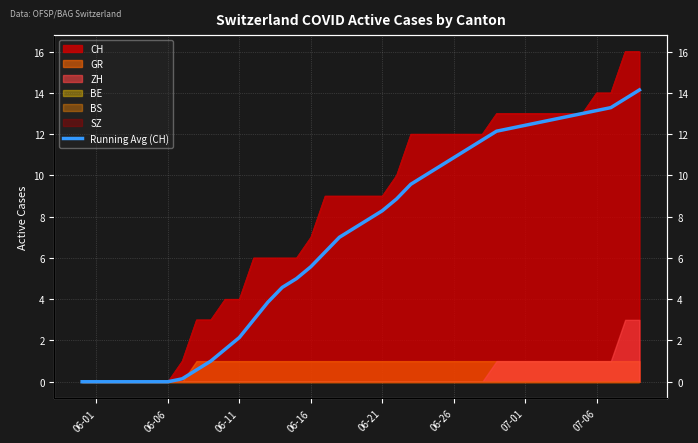

How many lines are shown in the chart?

1